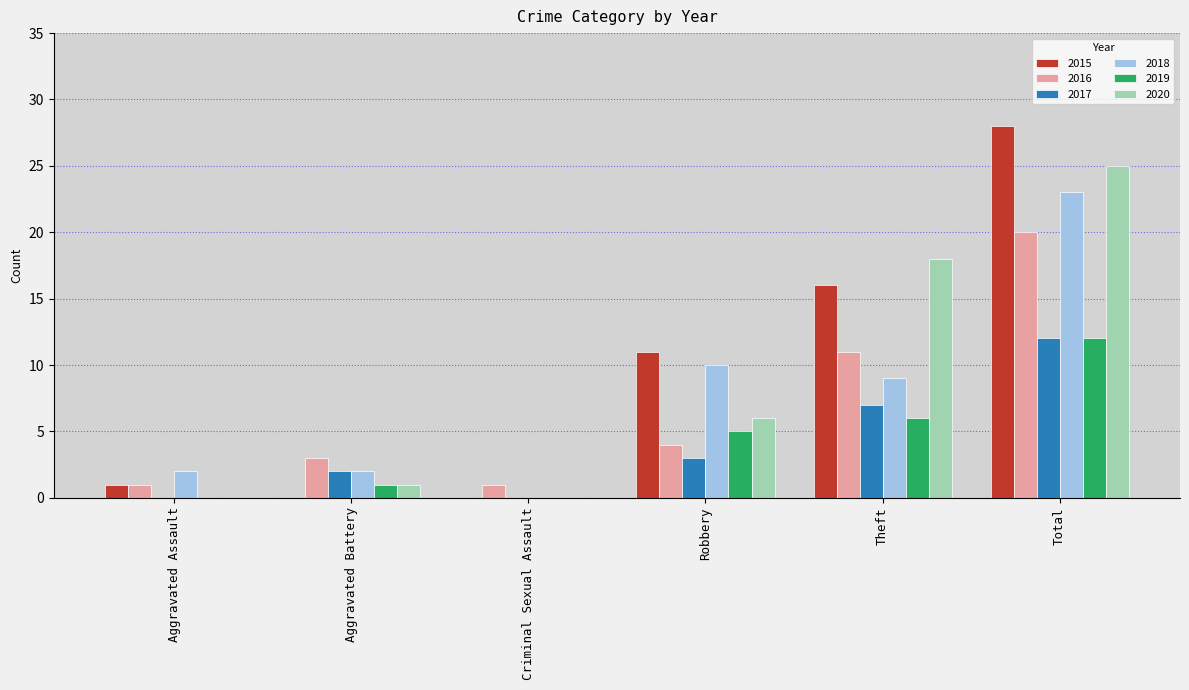

Between Robbery and Total, which series saw the biggest shift?

2020